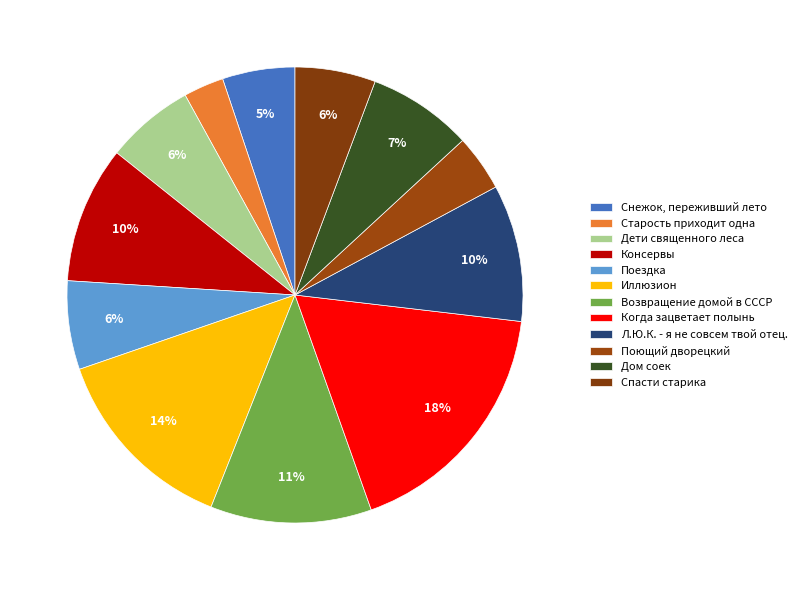

What is the ratio of the value at Снежок, переживший лето to the value at Дети священного леса?

0.8